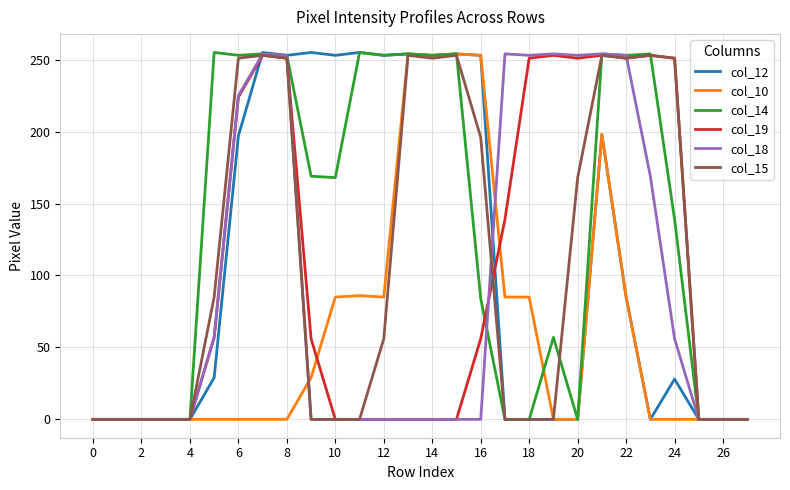

Which series has the largest total across all categories?

col_14